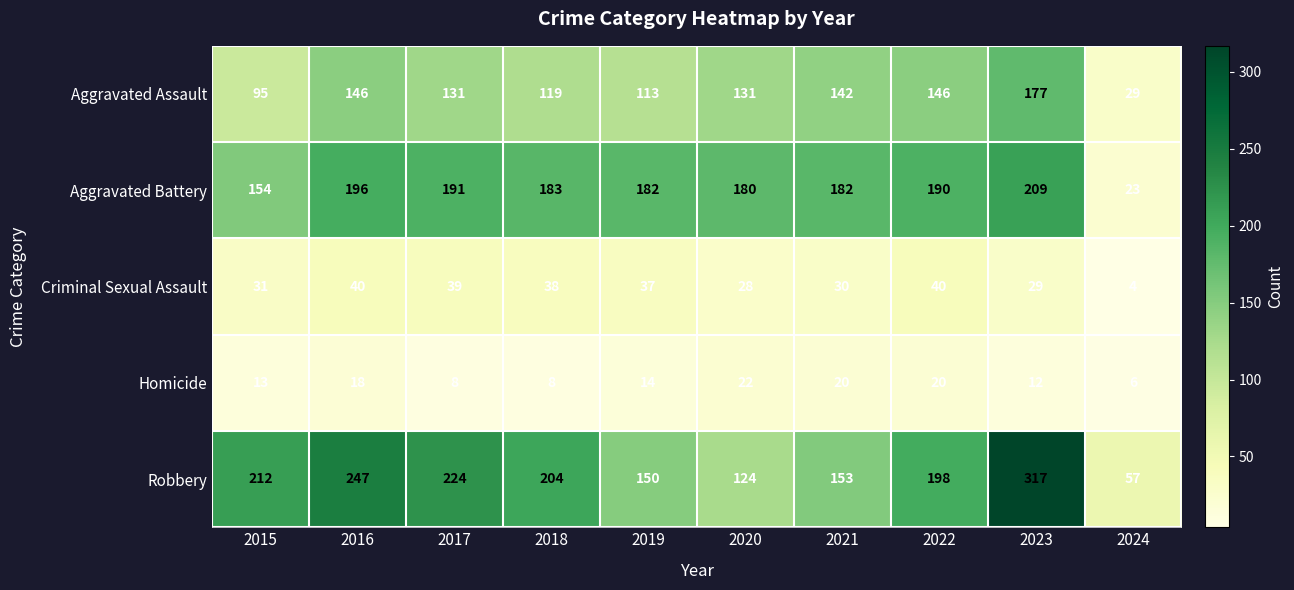

Which series has the widest spread of values?

Robbery